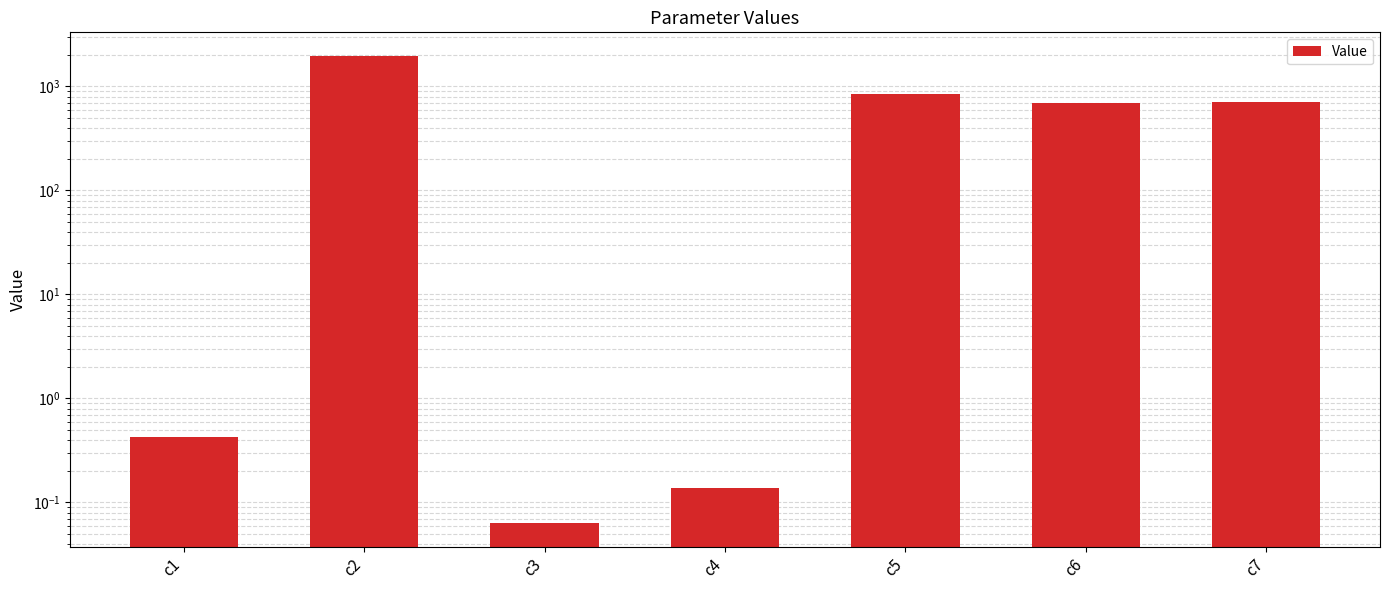

What is the greatest value displayed?

1976.4